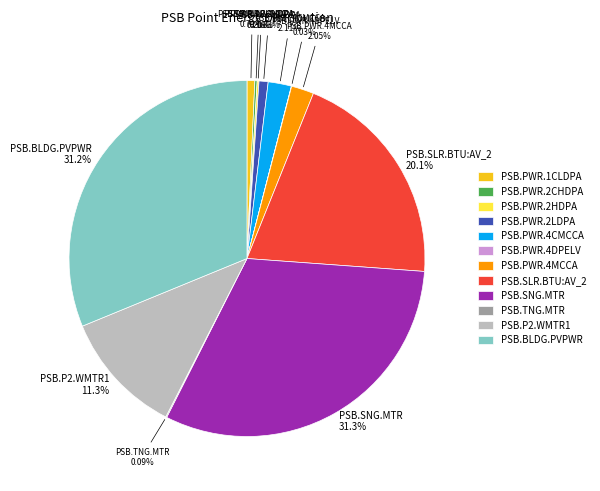

Does any single category account for the majority?

No